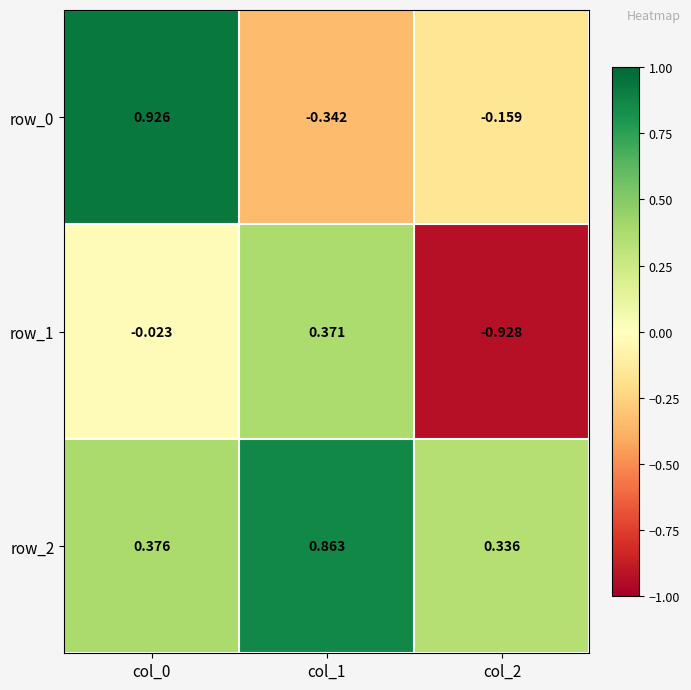

What is the difference between the row_2 values at col_1 and col_0?

0.5